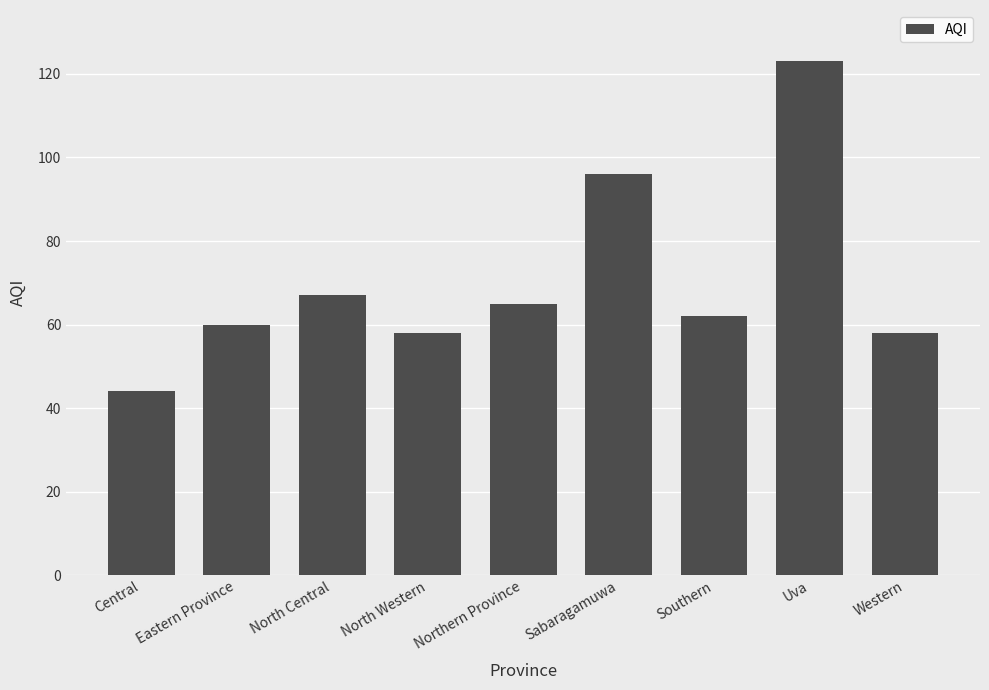

How many bars are there in total?

9